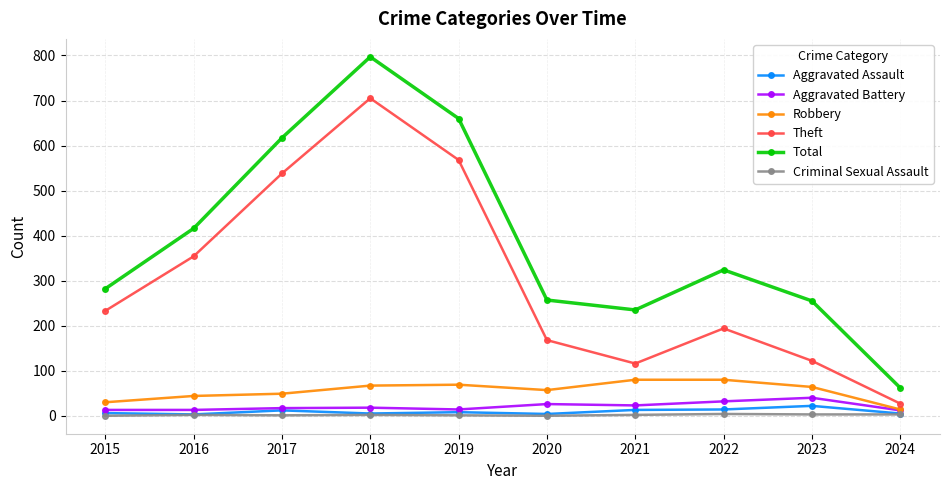

How many lines are shown in the chart?

6